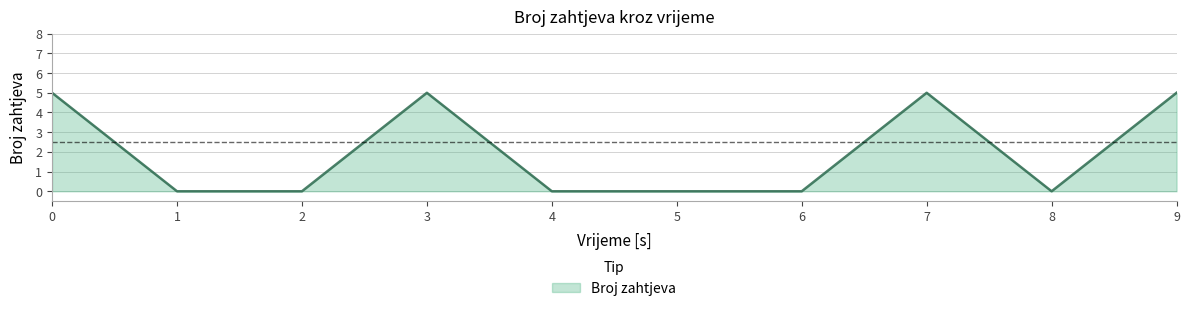

Is it true that the value at 4 is 0?

True